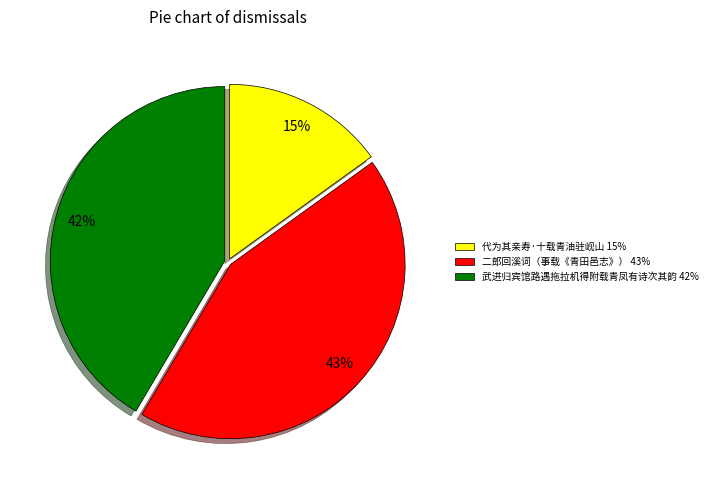

Combined, do 代为其亲寿·十载青油驻岘山 15% and 二郎回溪词（事载《青田邑志》） 43% account for over 50%?

Yes